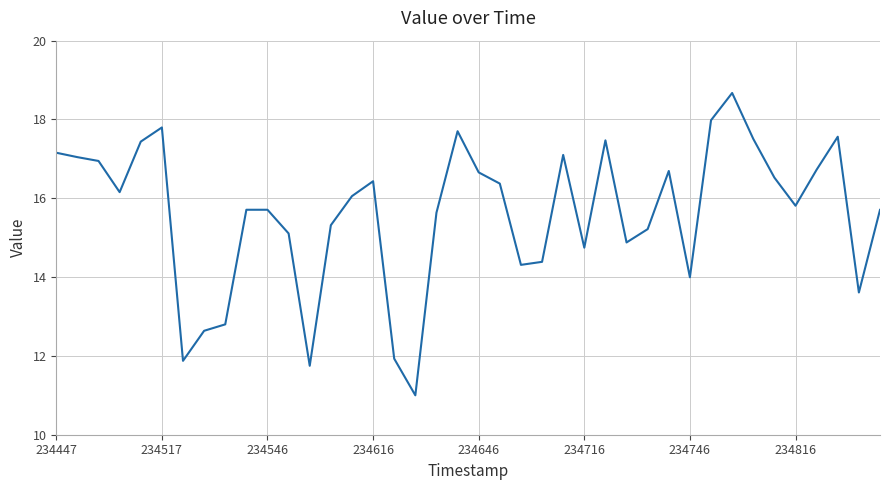

How many values are below 16?

20